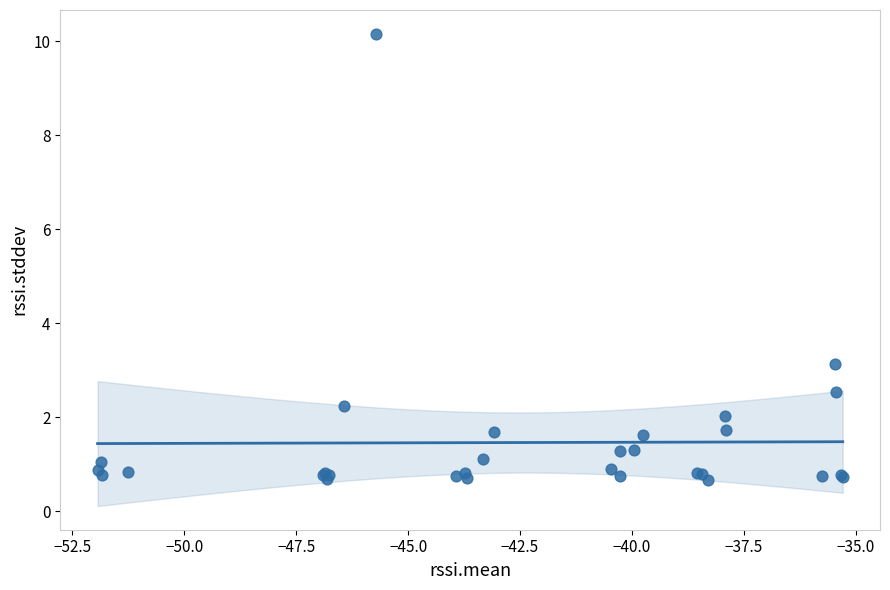

What Y value in the scatter plot is closest to 5?

3.1